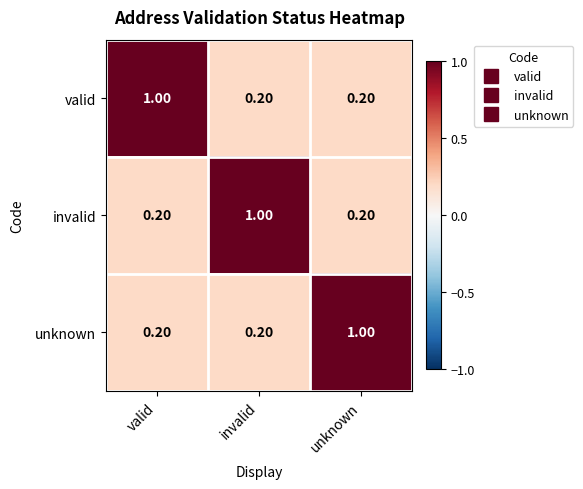

What is the total value across all series at unknown?

1.4